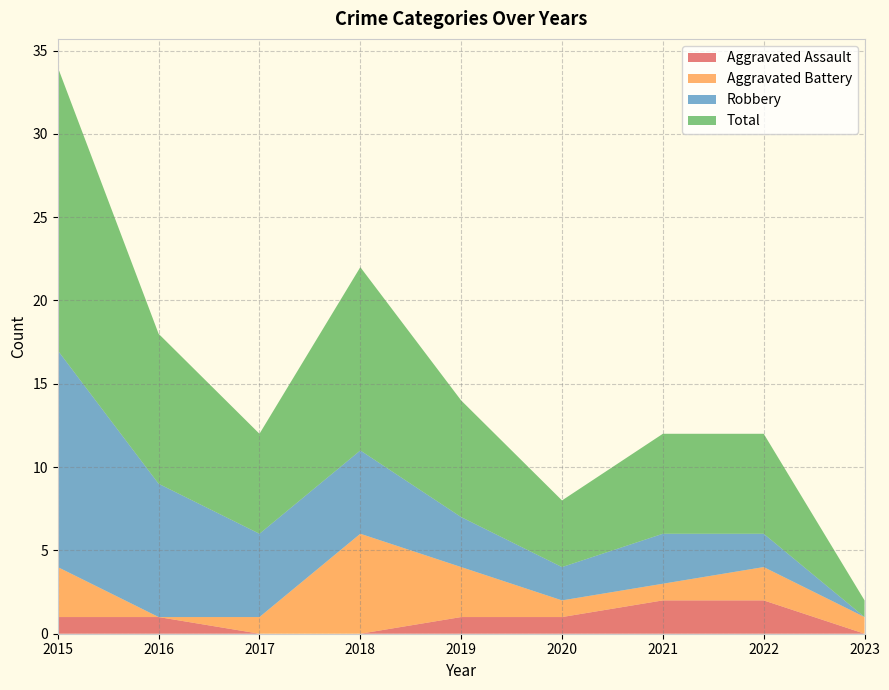

Reading right to left, what are all the values shown in this chart?

Aggravated Assault: 2023=0	2022=2	2021=2	2020=1	2019=1	2018=0	2017=0	2016=1	2015=1
Aggravated Battery: 2023=1	2022=2	2021=1	2020=1	2019=3	2018=6	2017=1	2016=0	2015=3
Robbery: 2023=0	2022=2	2021=3	2020=2	2019=3	2018=5	2017=5	2016=8	2015=13
Total: 2023=1	2022=6	2021=6	2020=4	2019=7	2018=11	2017=6	2016=9	2015=17